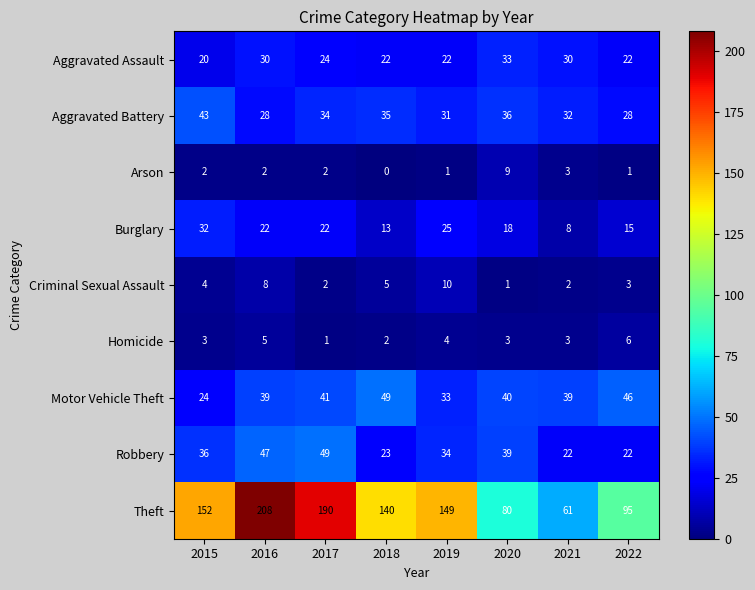

What is the sum of the Criminal Sexual Assault values at 2021 and 2015?

6